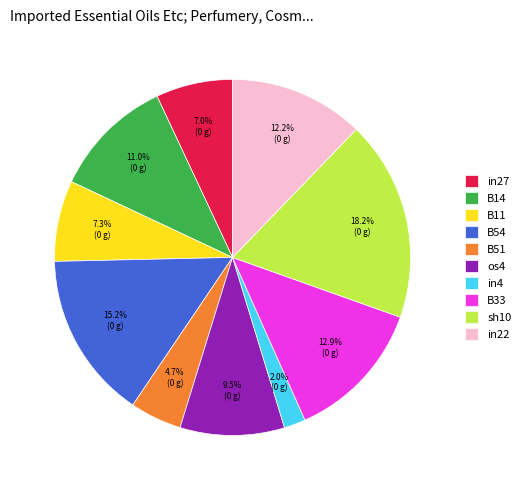

Between B54 and sh10, which is larger?

sh10